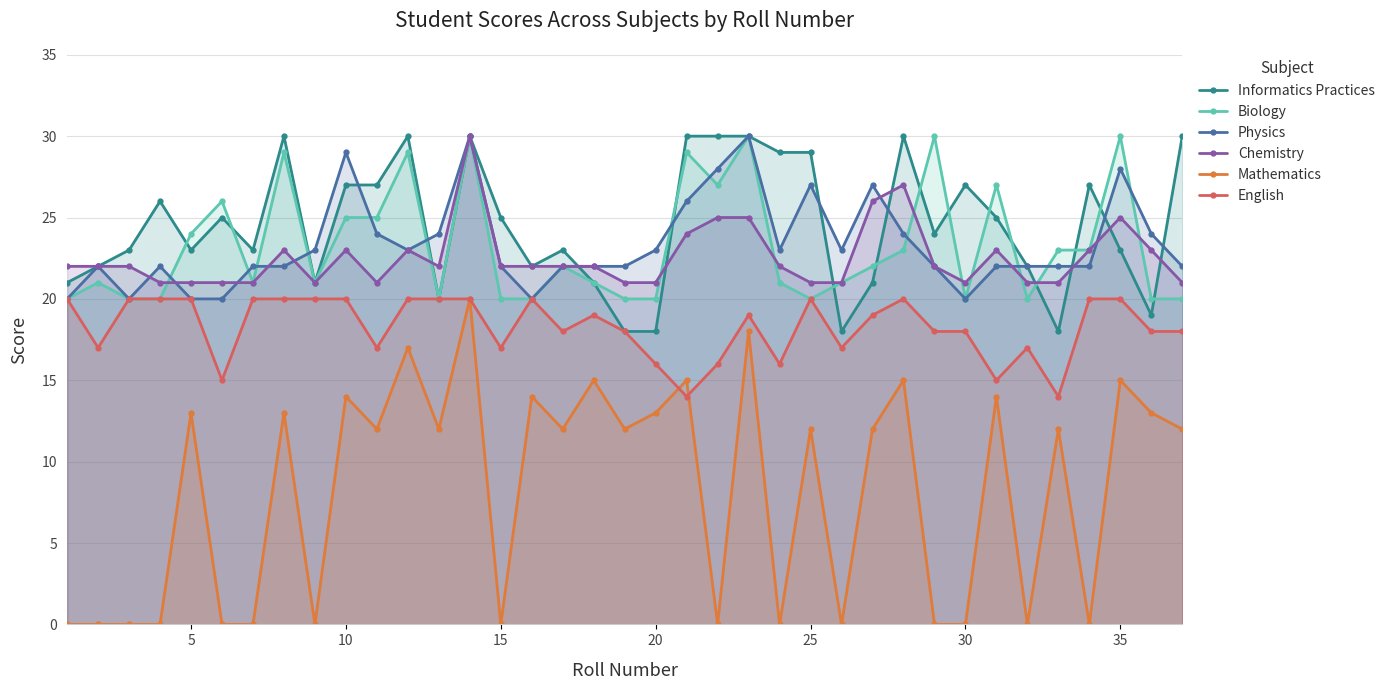

True or false: English has more than 2 interior local peaks.

True